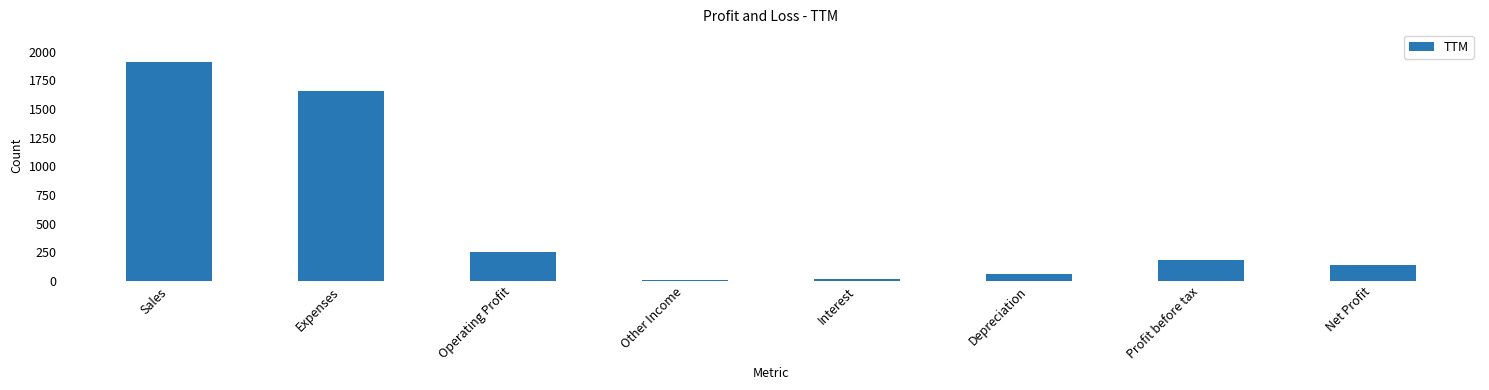

Where is the data nearest to the value 958?

Expenses